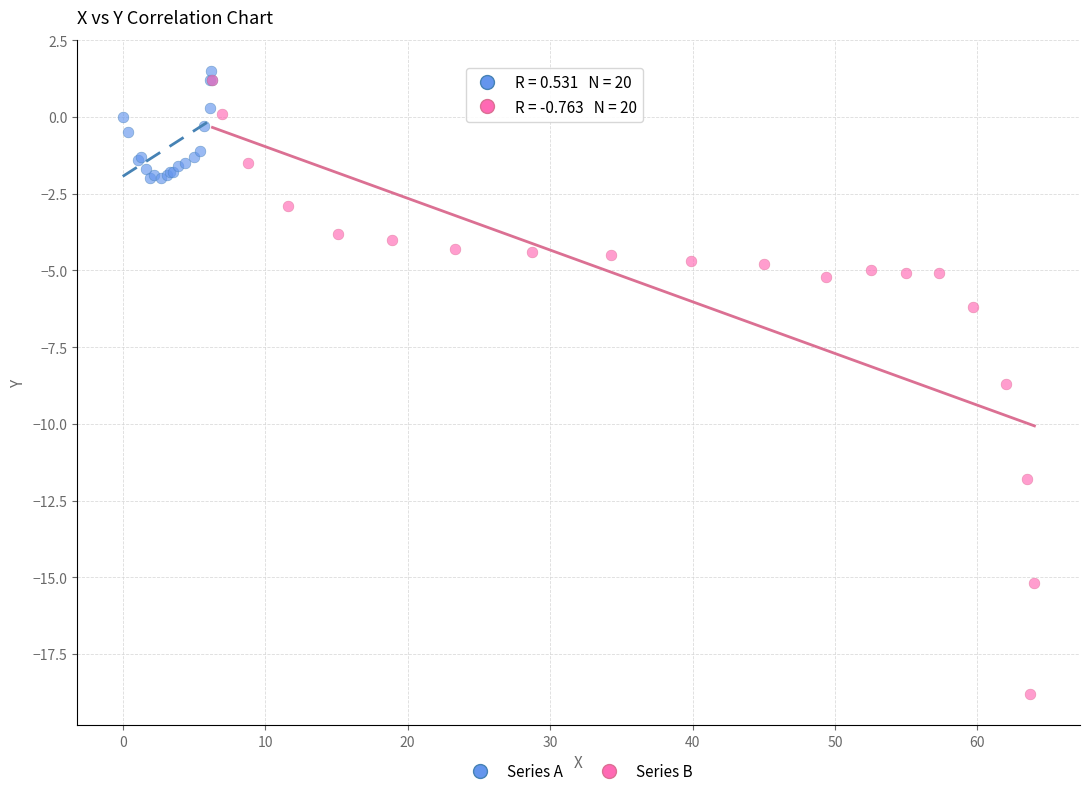

Which series reaches the minimum Y coordinate?

Series B